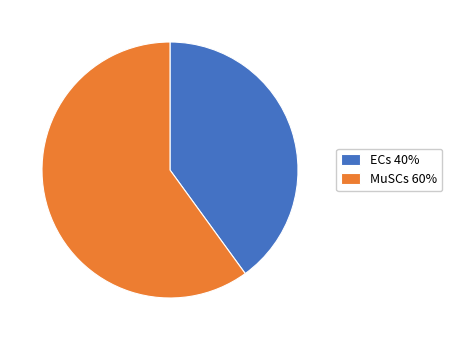

The ECs 40% slice represents 40% of the pie. True or false?

True